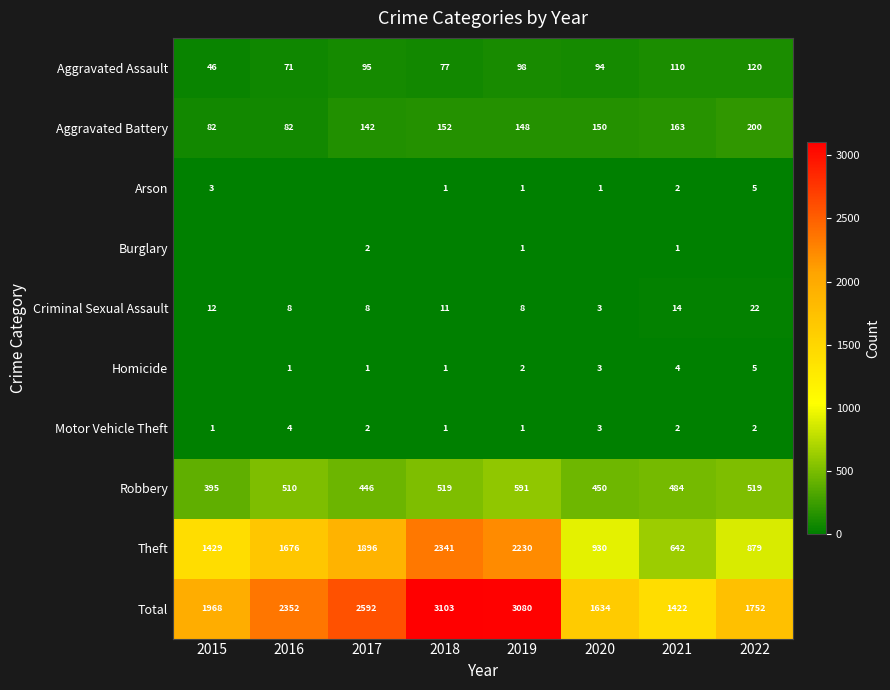

Count the number of categories in the chart.

8